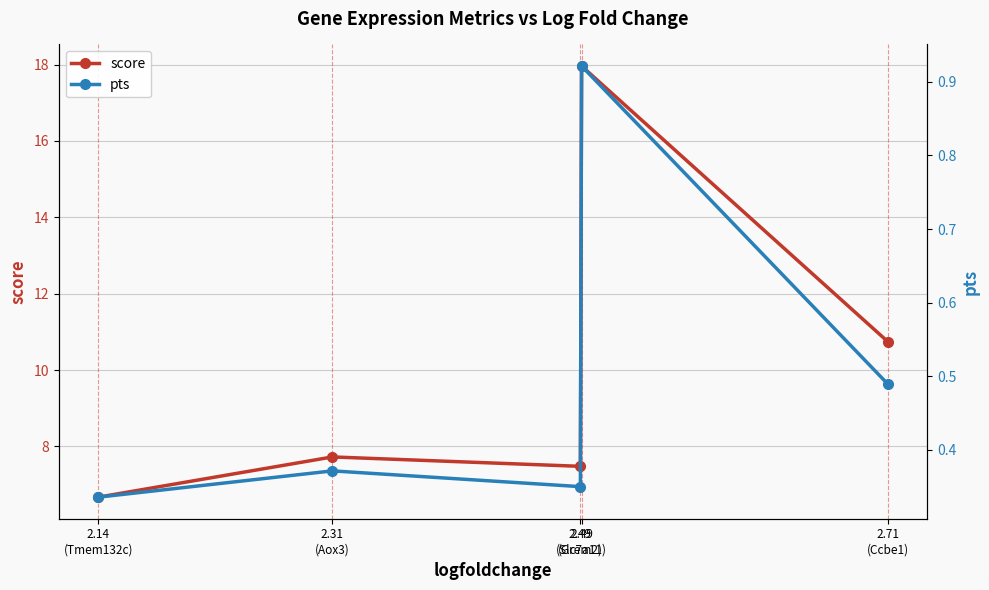

What is the difference between the score values at 2.49
(Slc7a11) and 2.71
(Ccbe1)?

7.2